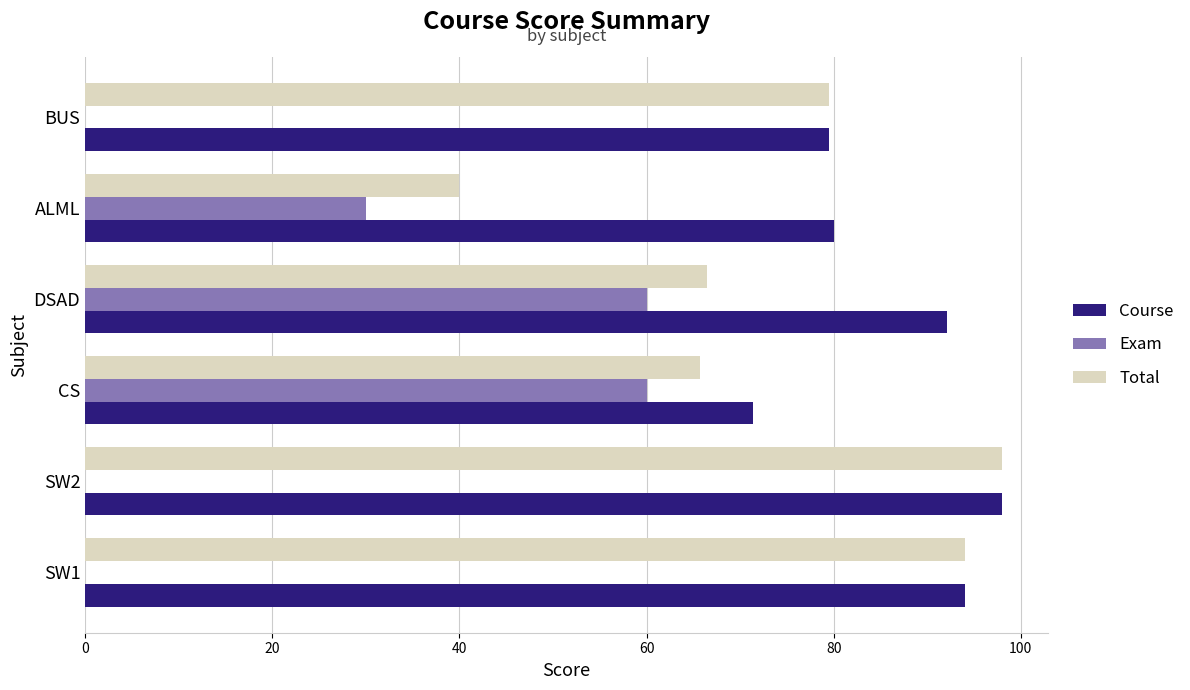

Which series changed the most between CS and DSAD?

Course